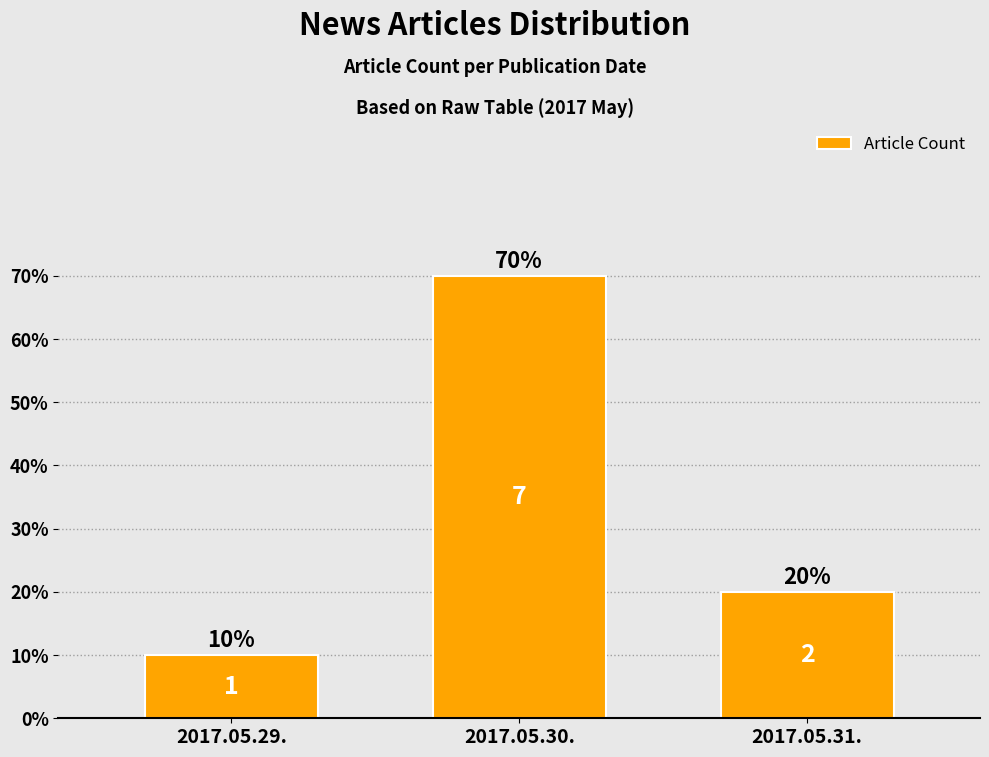

Is it true that the value at 2017.05.29. is 2?

False